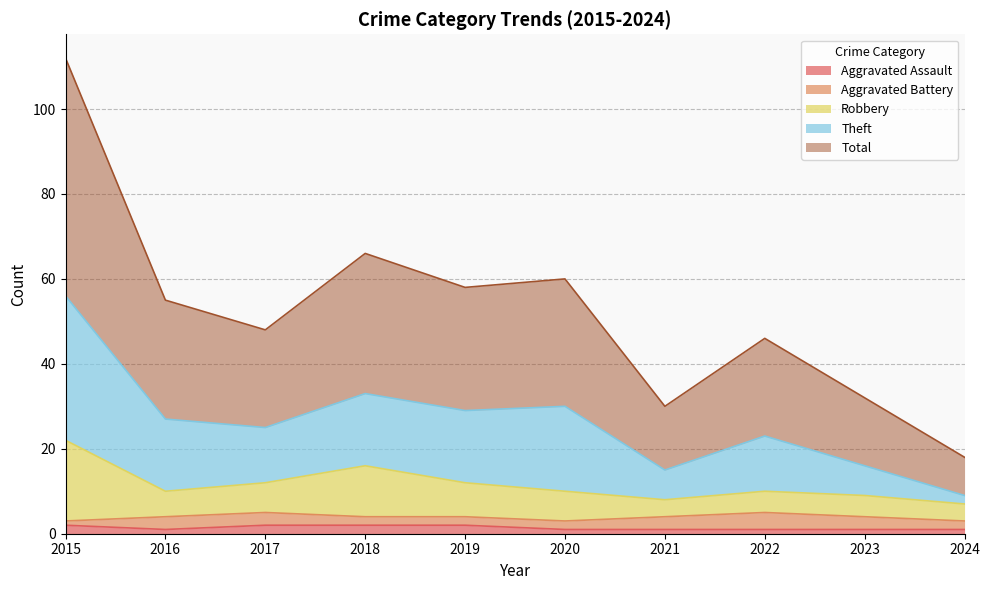

Does the chart have visible grid lines?

Yes